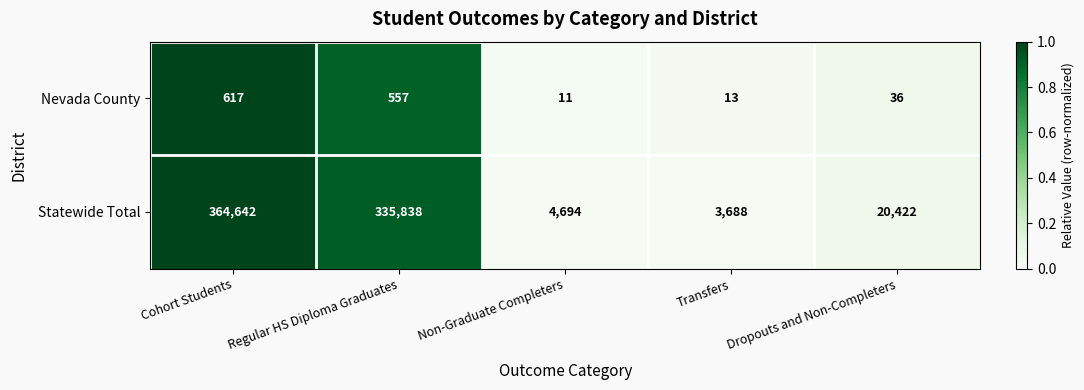

Reading left to right, transcribe all the data shown in this chart.

Nevada County: 617	557	11	13	36
Statewide Total: 364642	335838	4694	3688	20422